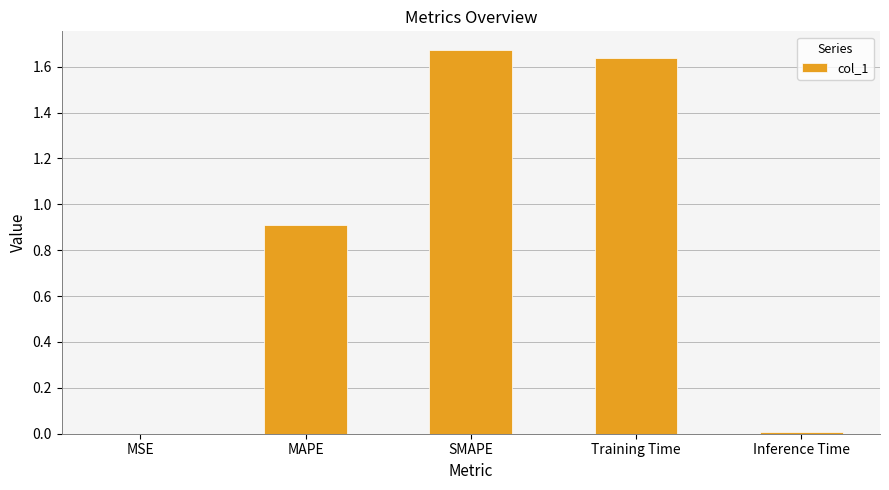

The value at MAPE is 0.9. True or false?

True